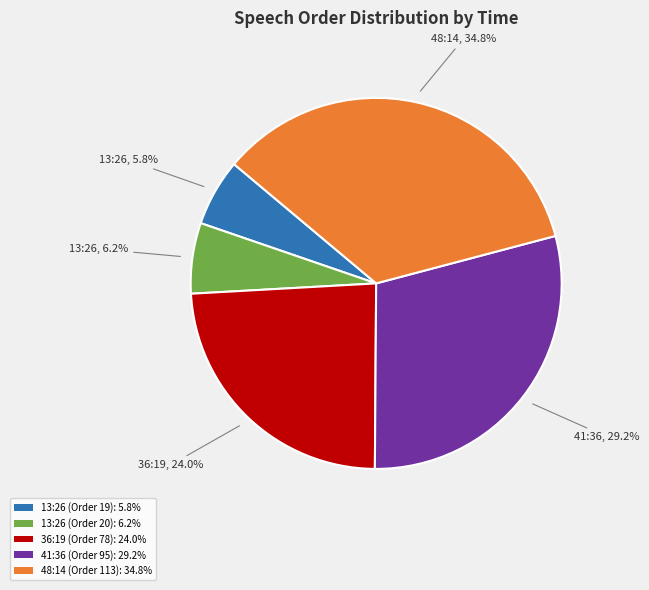

Is the sum of 13:26 (Order 20) and 13:26 (Order 19) greater than half?

No